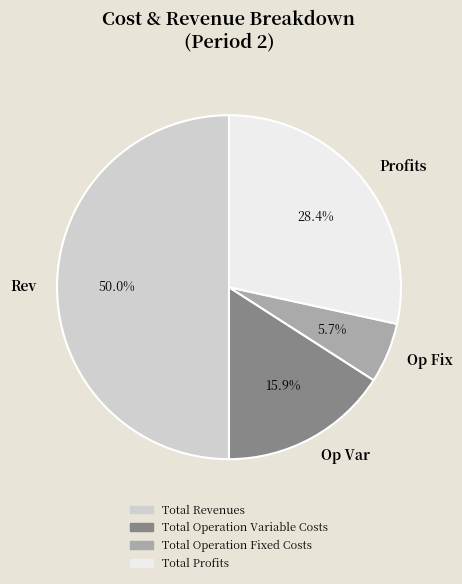

Which slice is the largest?

Rev